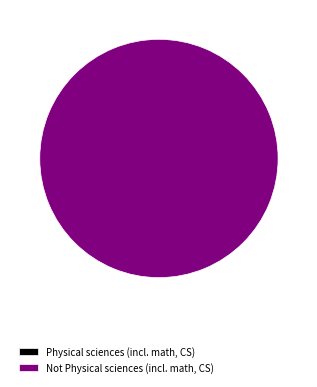

Count the number of slices in the pie.

2